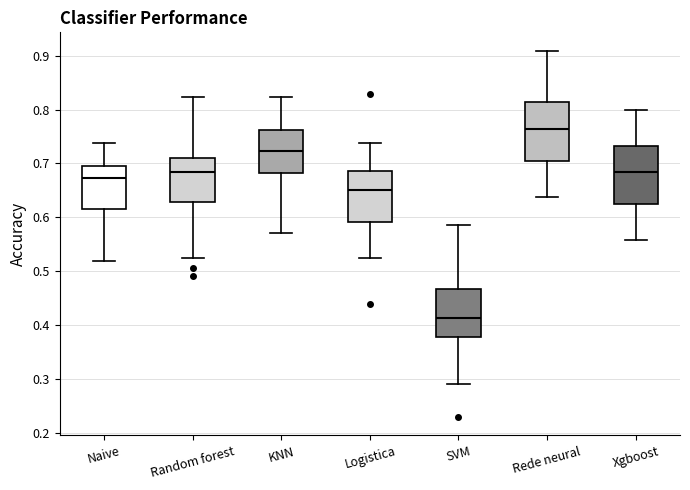

Reading left to right, transcribe this box plot: for each box, give where its median line is, the range the box spans, and where its two whiskers end, as read against the y-axis. The values are not printed on the chart, so give them approximately, as read against the axis.

Naive: median 0.67, box 0.62 to 0.70, whiskers 0.52 to 0.74
Random forest: median 0.68, box 0.63 to 0.71, whiskers 0.52 to 0.82
KNN: median 0.72, box 0.68 to 0.76, whiskers 0.57 to 0.82
Logistica: median 0.65, box 0.59 to 0.69, whiskers 0.52 to 0.74
SVM: median 0.41, box 0.38 to 0.47, whiskers 0.29 to 0.59
Rede neural: median 0.76, box 0.70 to 0.81, whiskers 0.64 to 0.91
Xgboost: median 0.68, box 0.62 to 0.73, whiskers 0.56 to 0.80